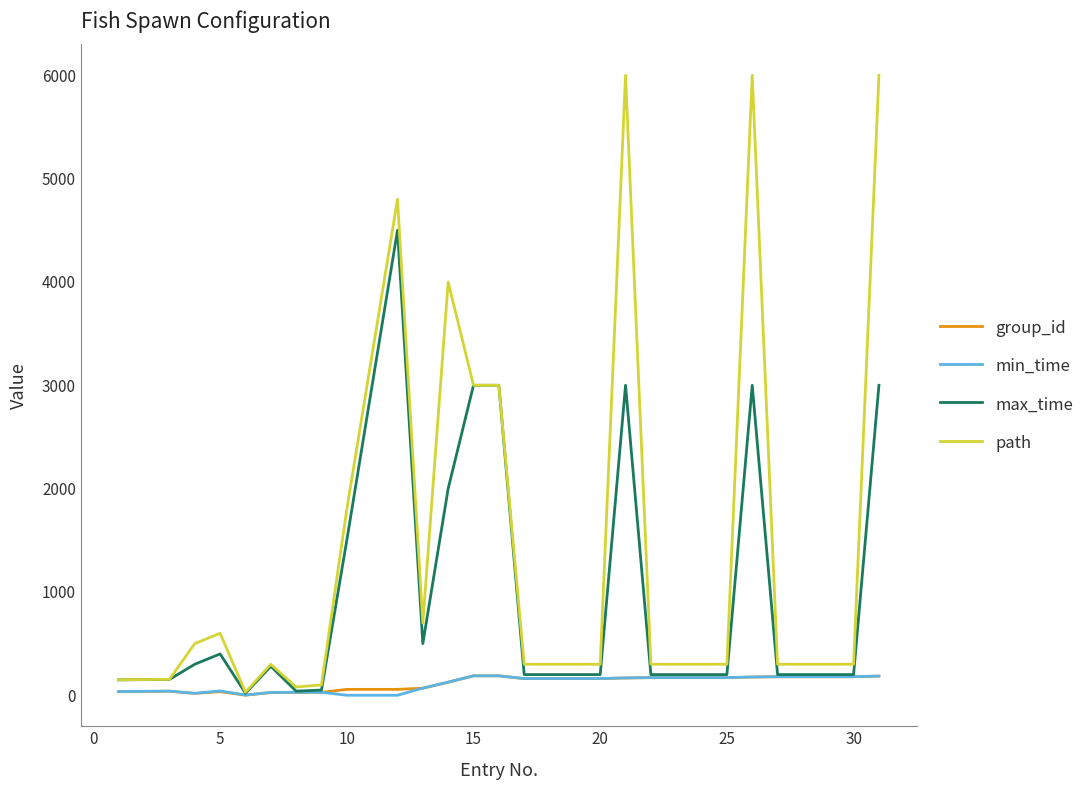

Which series has the largest range (max minus min)?

path